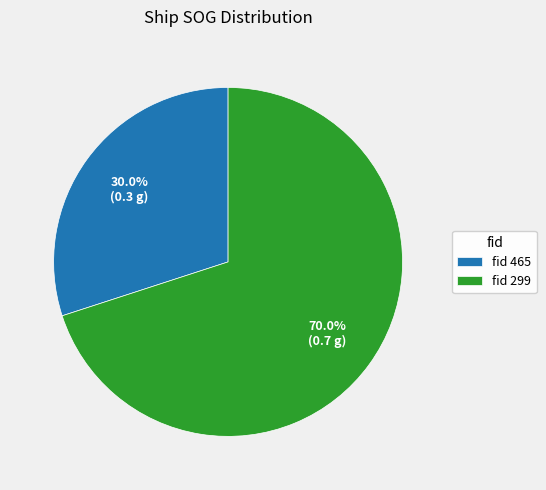

Rank the categories by value from highest to lowest.

fid 299, fid 465